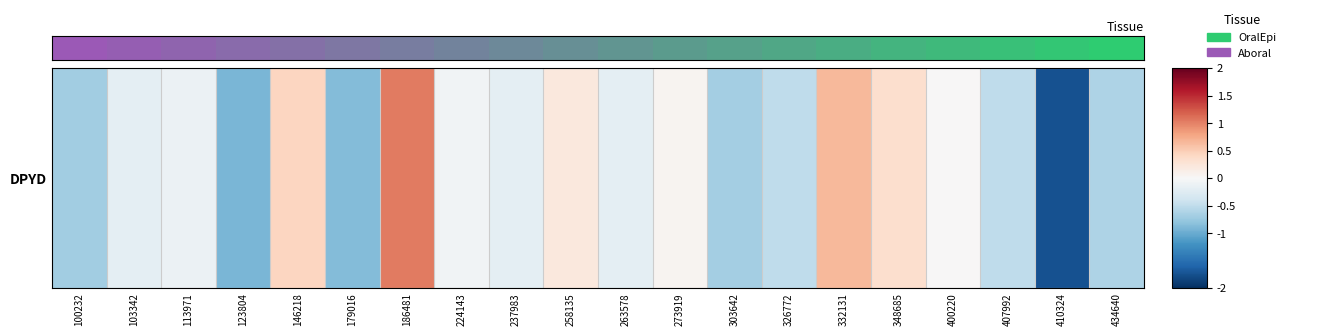

At which category does the chart reach its minimum across all series?

100232